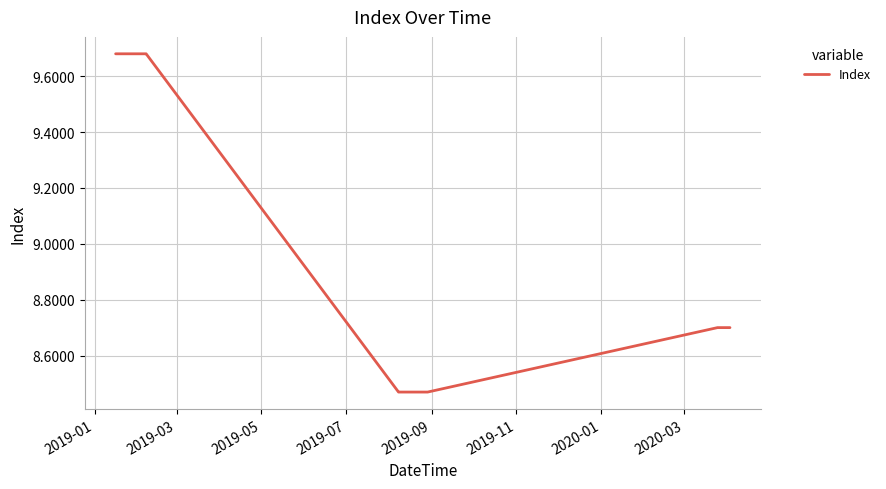

What is the difference between the maximum and minimum values?

1.2